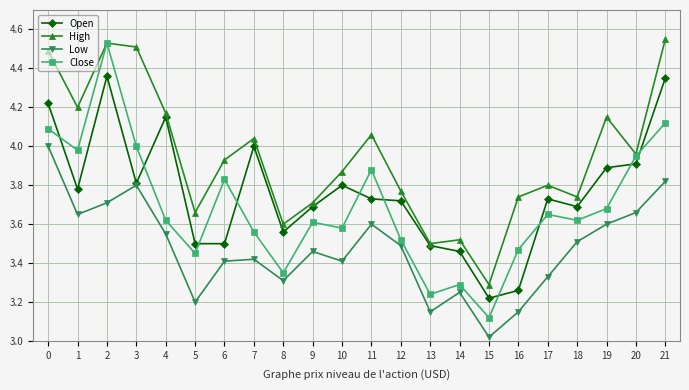

List the series in order of their overall mean, lowest first.

Low, Close, Open, High